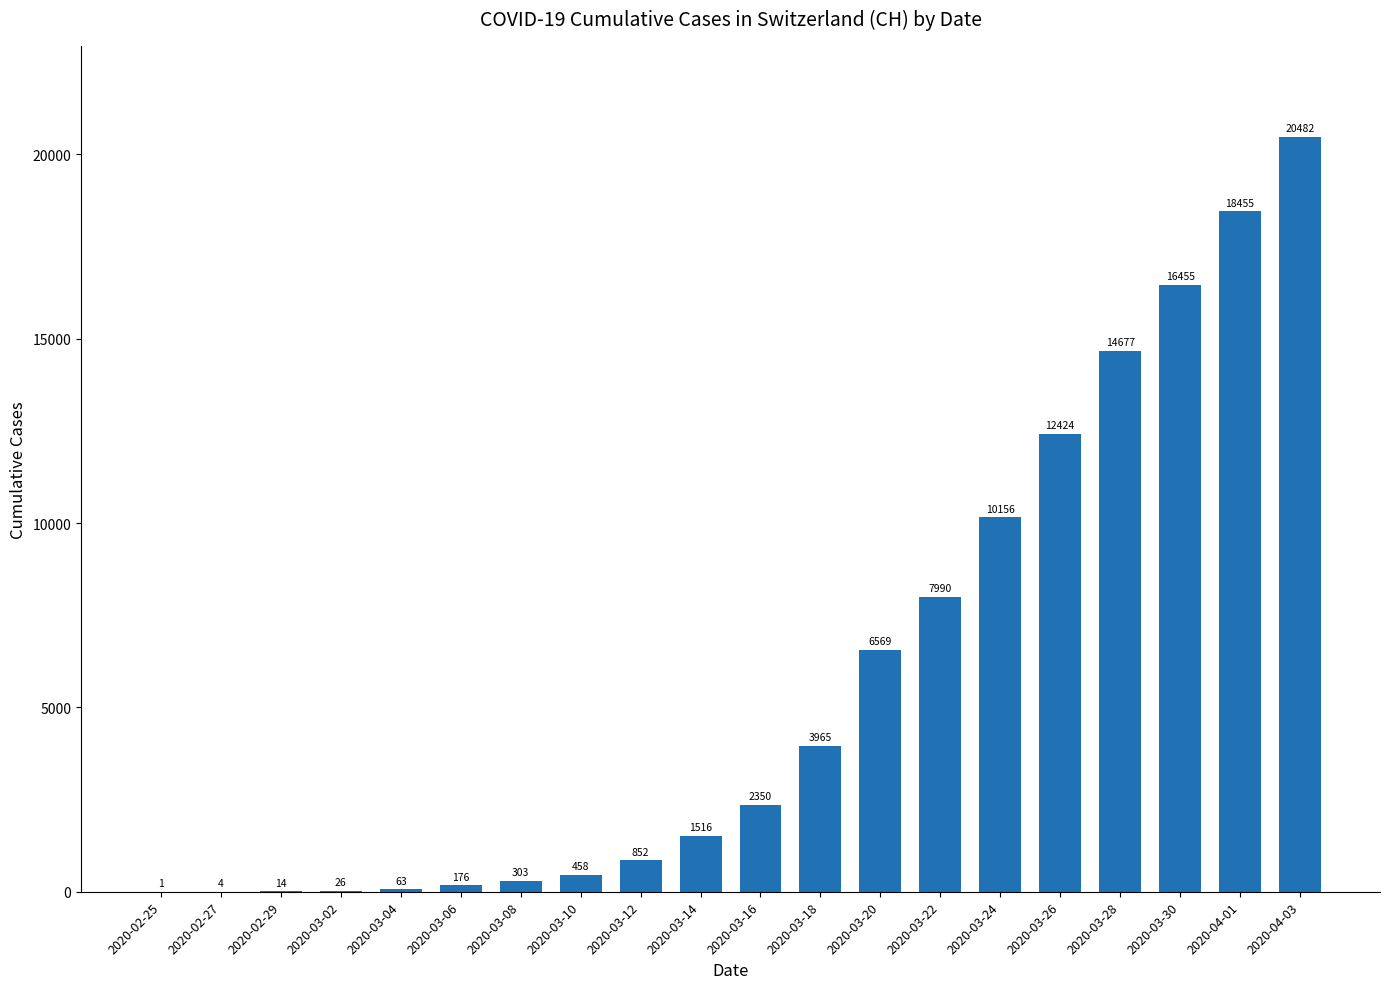

Read the value at 2020-03-02.

26